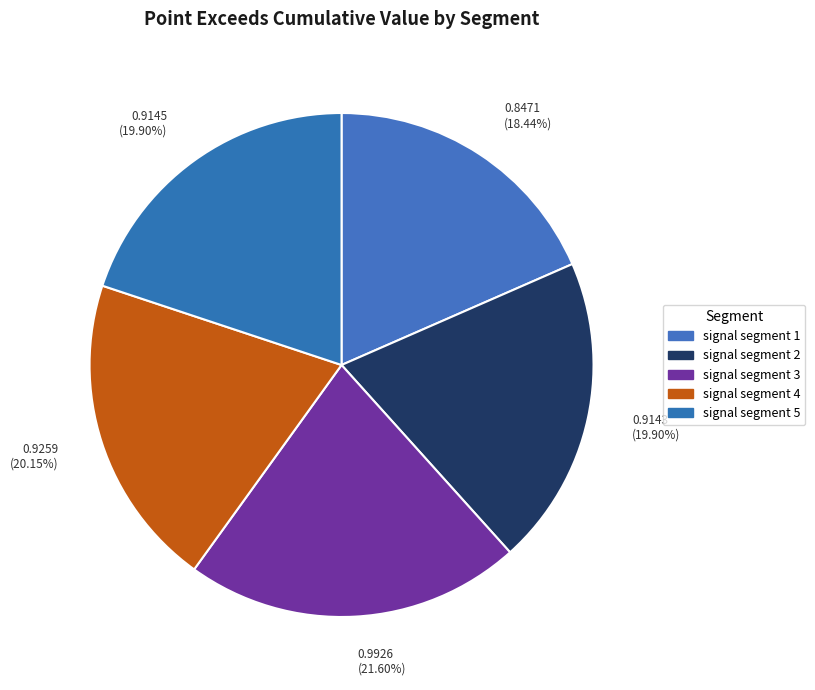

What is the largest slice in the pie chart?

0.9926 (21.60%)